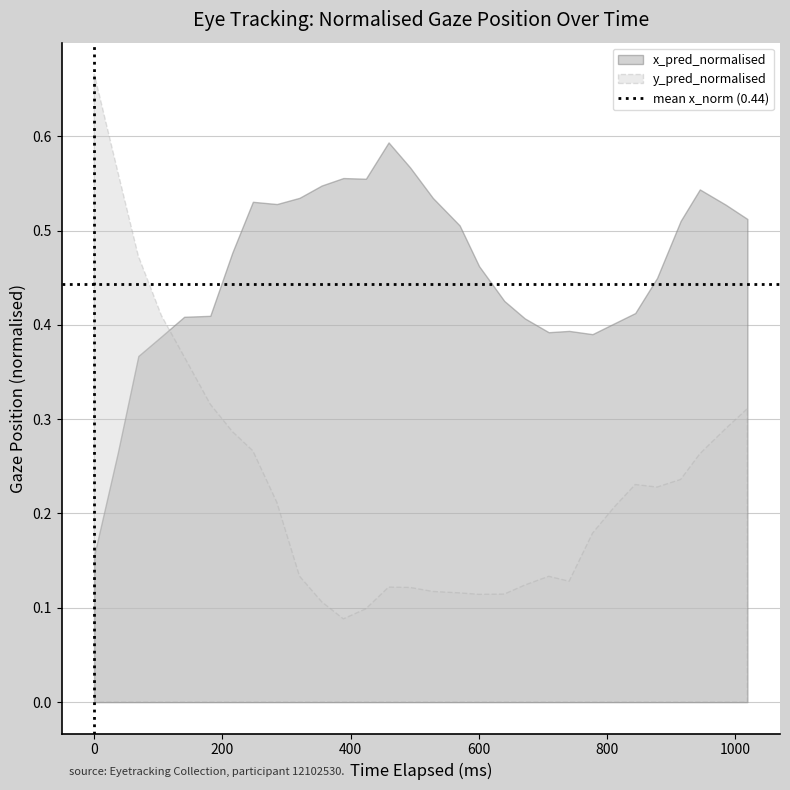

At how many categories does at least one series exceed 0?

30